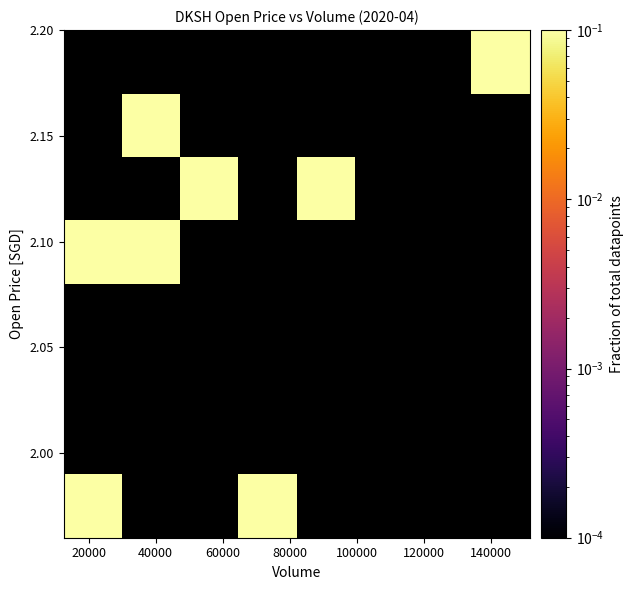

At how many categories does at least one series exceed 0?

6